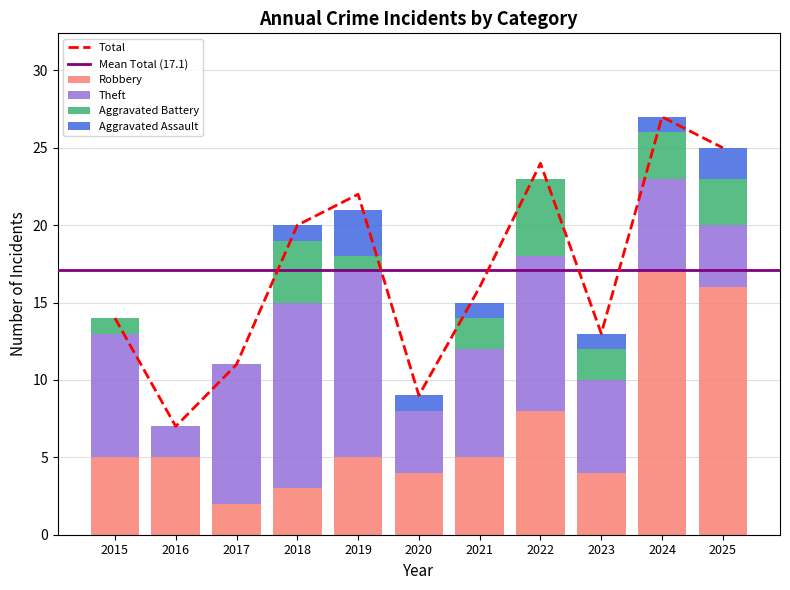

What is the total value across all series at 2019?

43